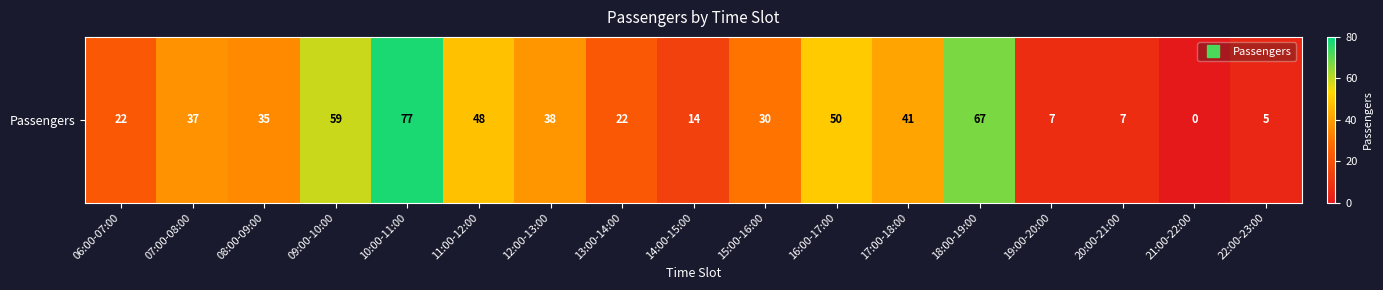

How many data points are above 35?

8